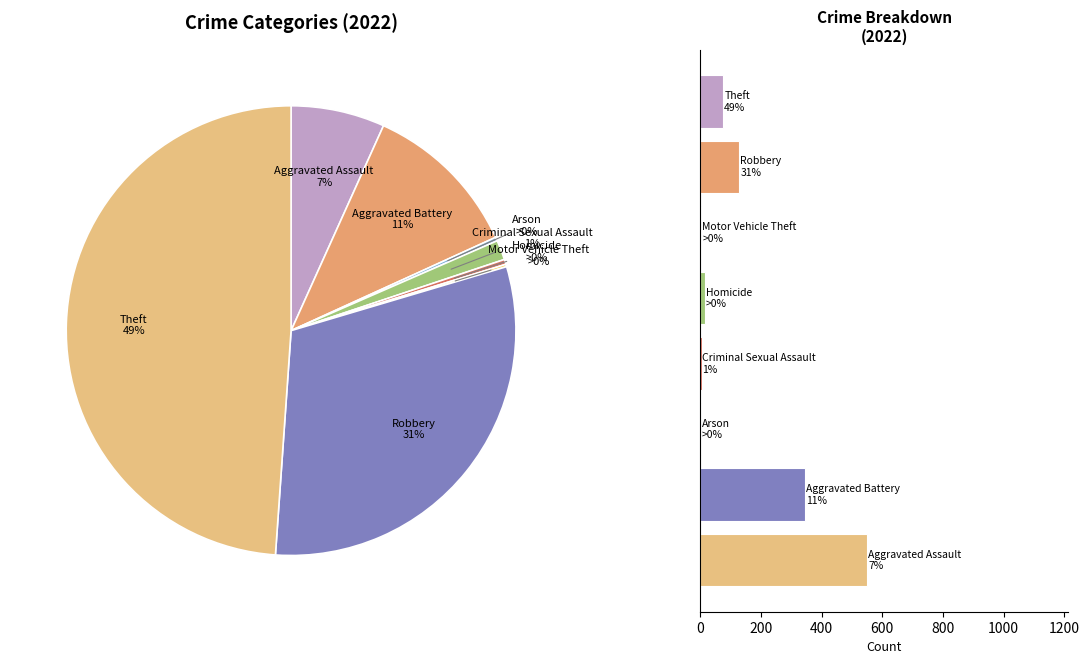

Combined, do Homicide and Arson account for over 50%?

No